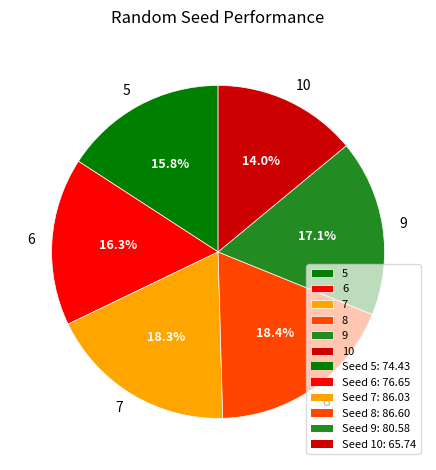

Do 10 and 7 together represent more than half of the pie?

No